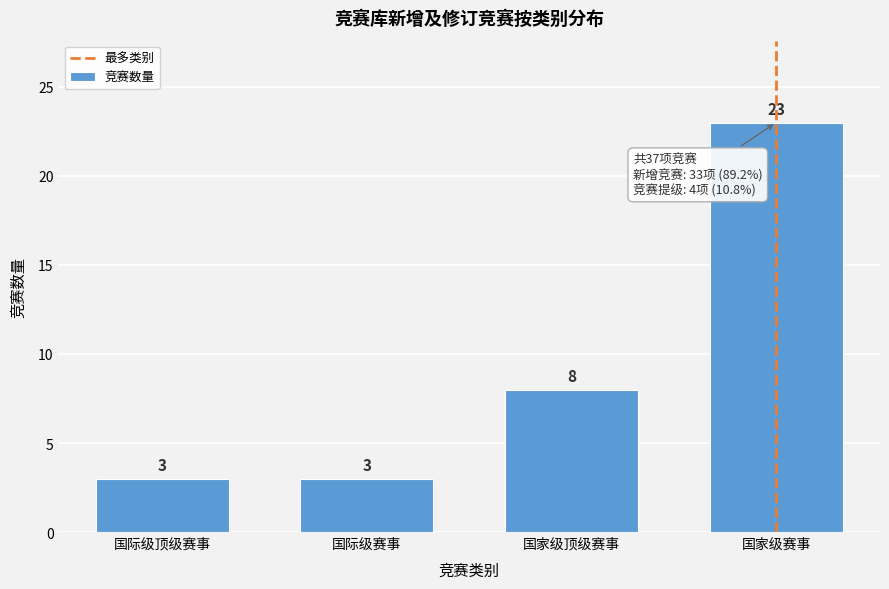

Reading left to right, list all the values displayed in this chart.

3	3	8	23